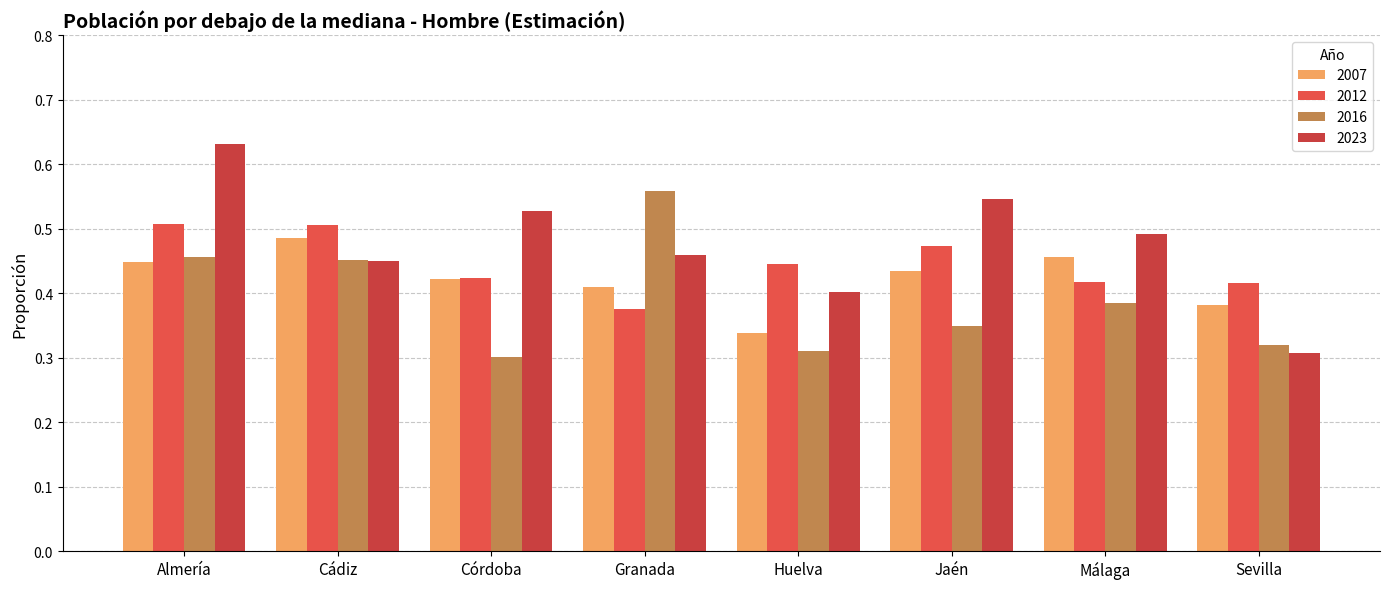

What is the average value of the 2012 series?

0.4